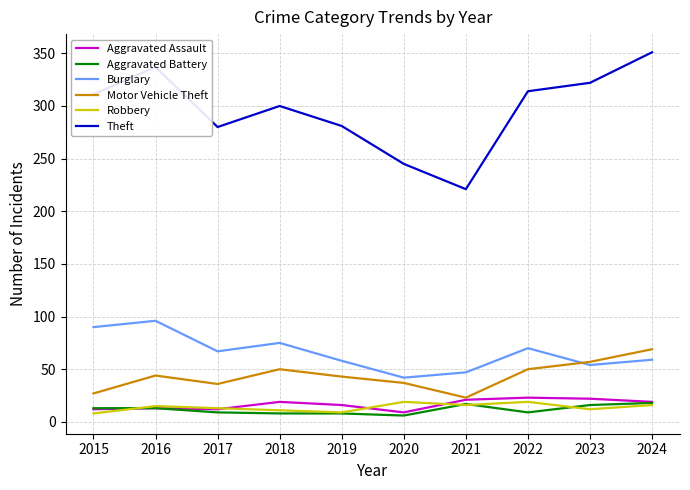

What is the total value across all series at 2018?

463